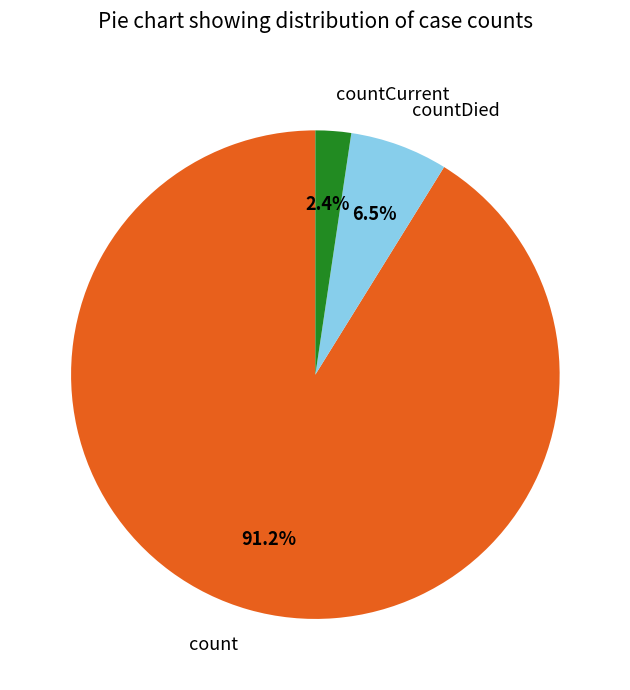

To the nearest percent, what is the difference between the count and countCurrent slice percentages?

89%